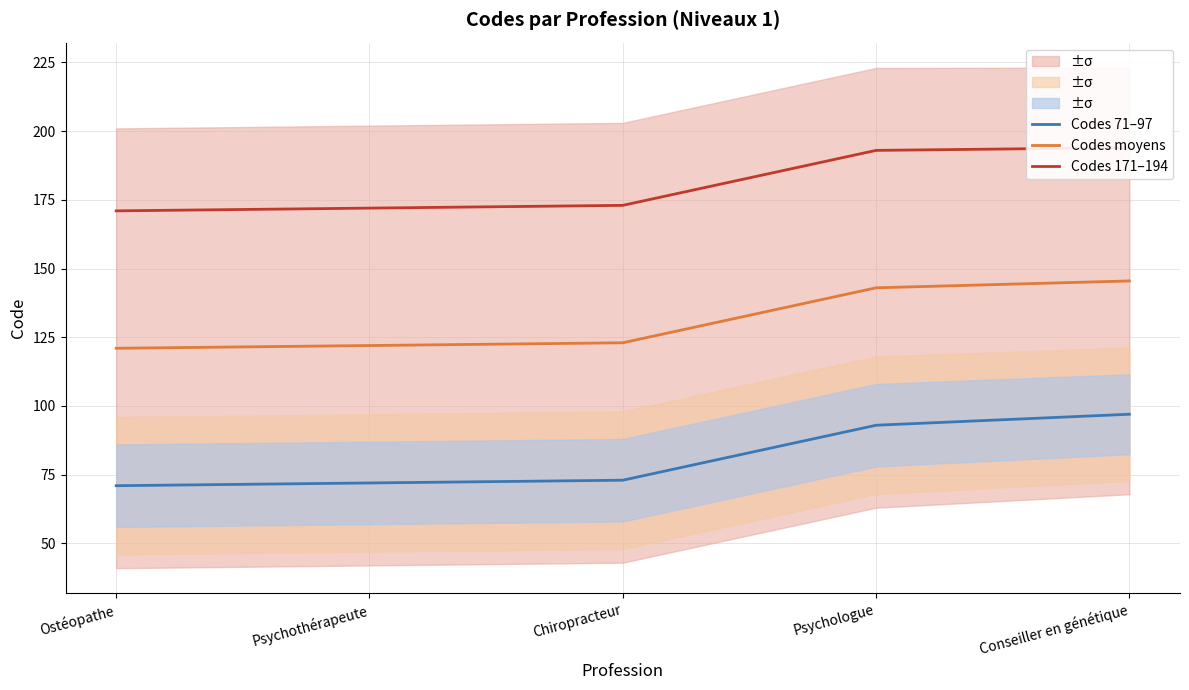

What is the sum of the Codes moyens values at Psychologue and Chiropracteur?

266.0